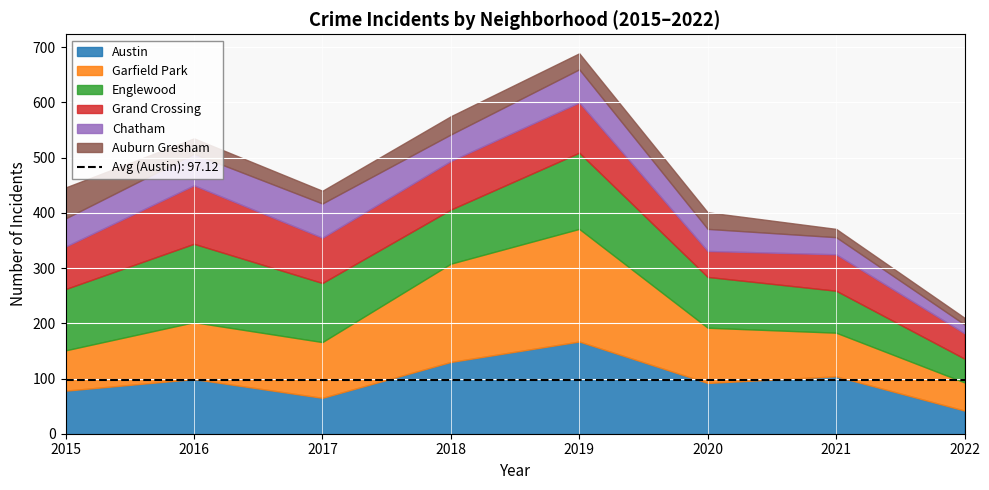

The value of Garfield Park at 2017 is 101. True or false?

True